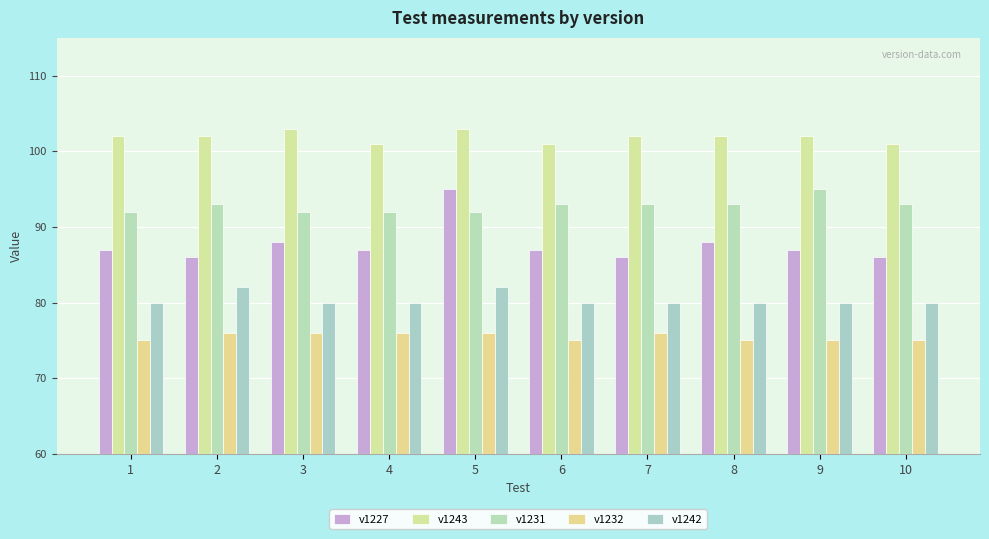

How many groups of bars are there?

10